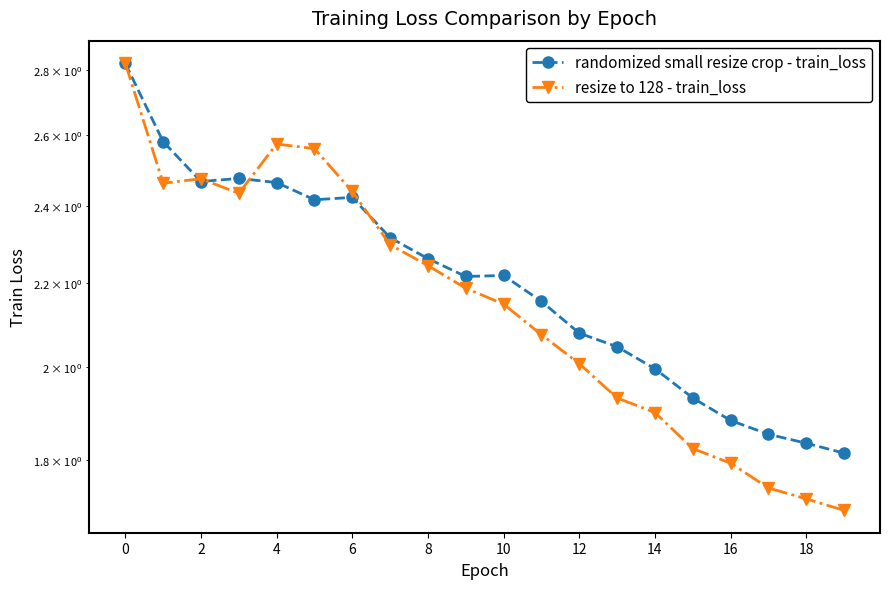

Which series has the largest total across all categories?

randomized small resize crop - train_loss